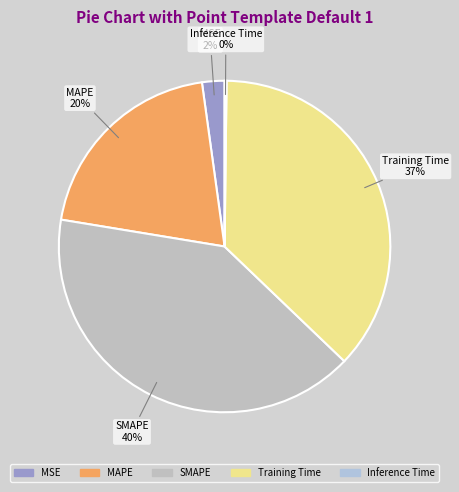

What is the ratio of the value at MAPE to the value at Training Time?

0.5